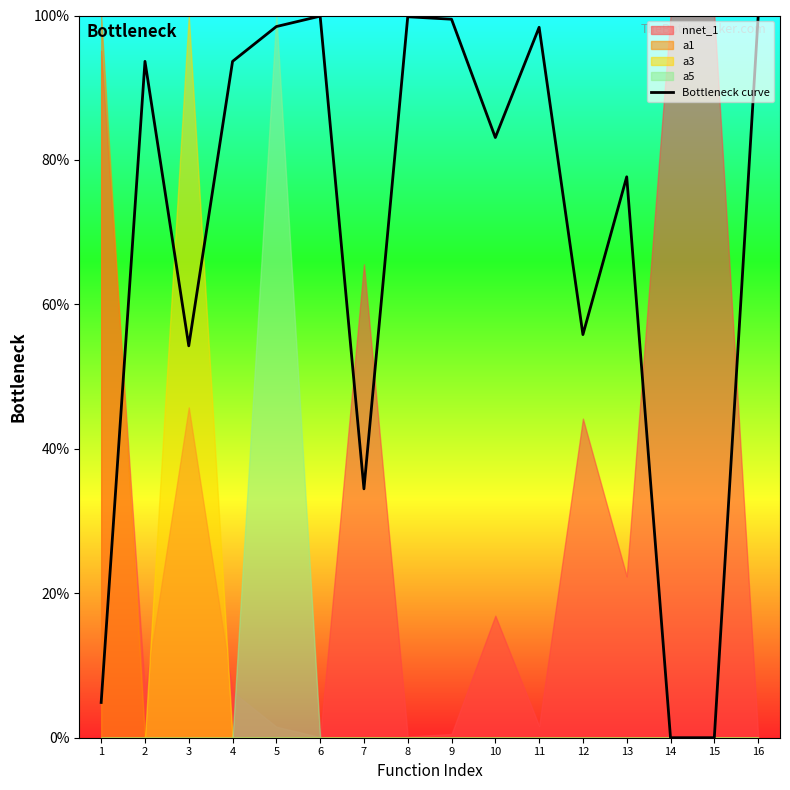

How many data points does each series have?

16